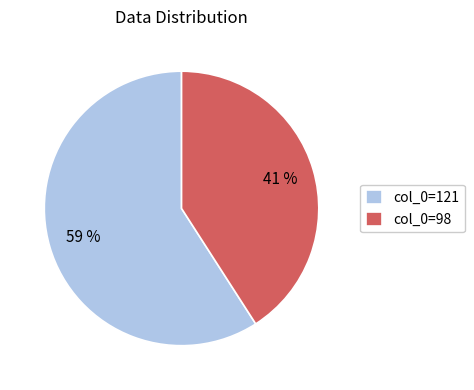

Is there a majority slice in this chart?

Yes